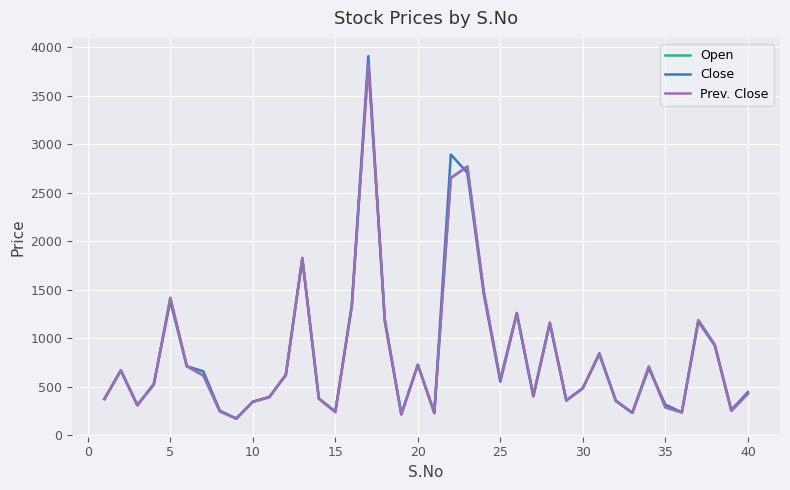

Does the chart display data point markers on the line(s)?

No